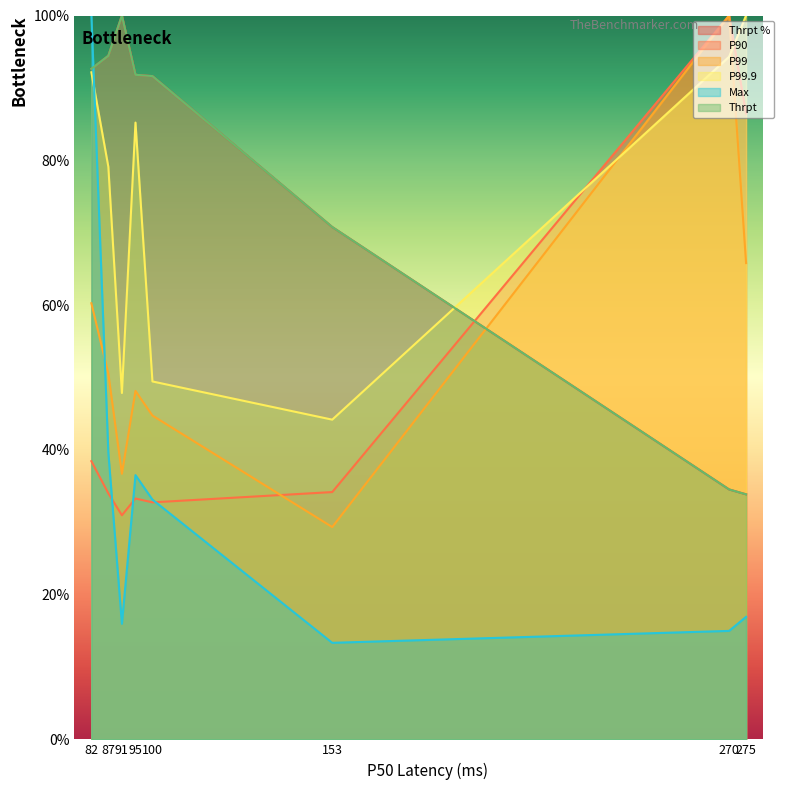

What is the minimum value for Thrpt?

33.9